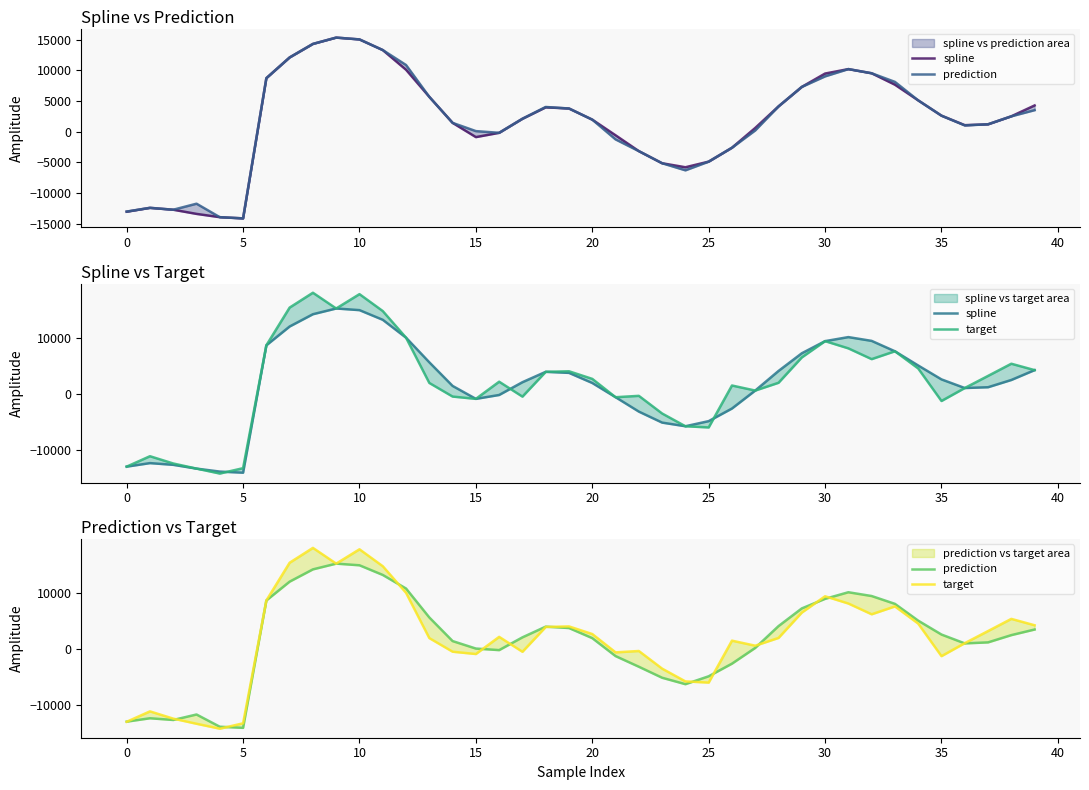

Is this an area chart (filled region under the line)?

No